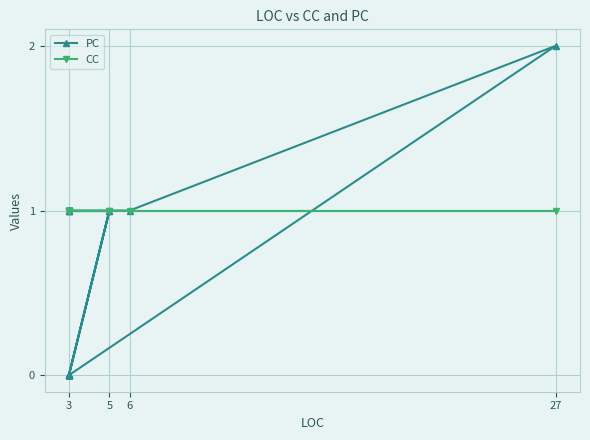

Rank the series by their average value, from highest to lowest.

CC, PC